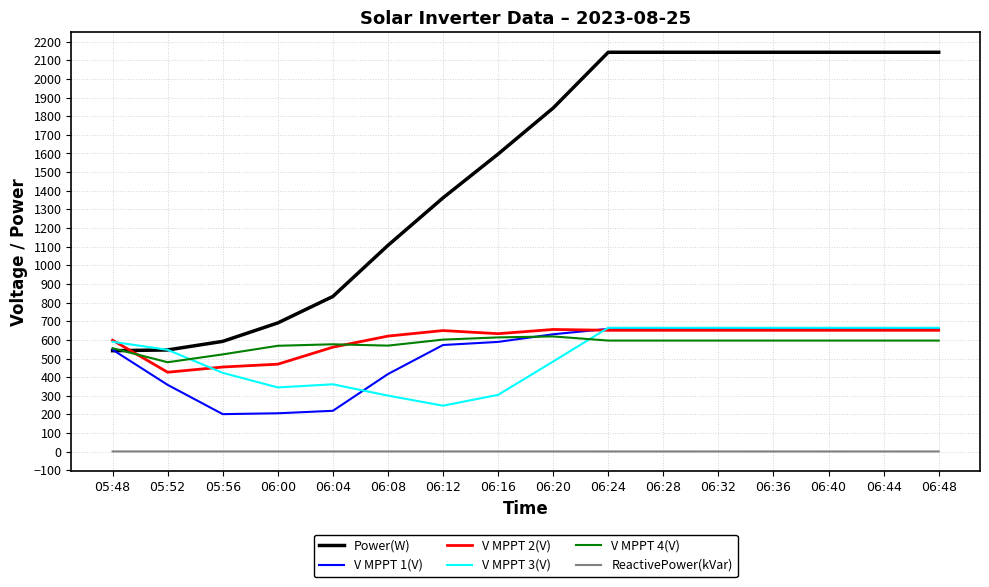

What position from the left is 06:44?

15